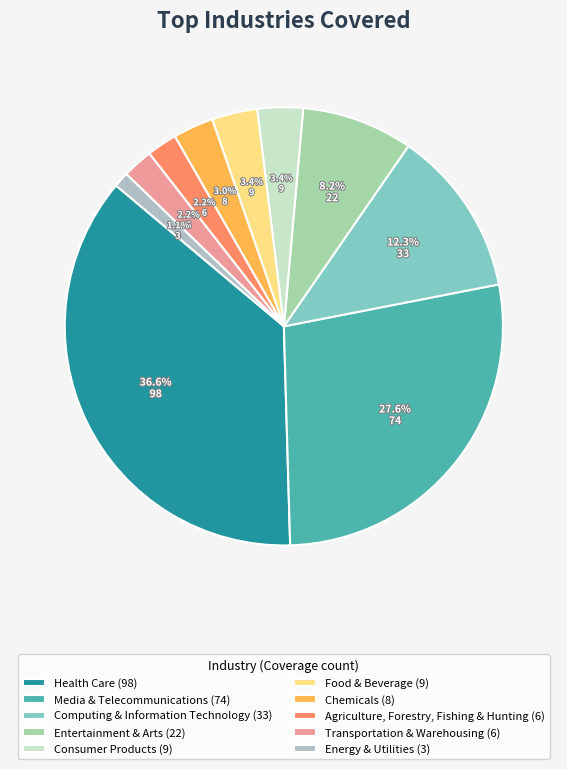

Is there any slice that represents more than half of the pie?

No